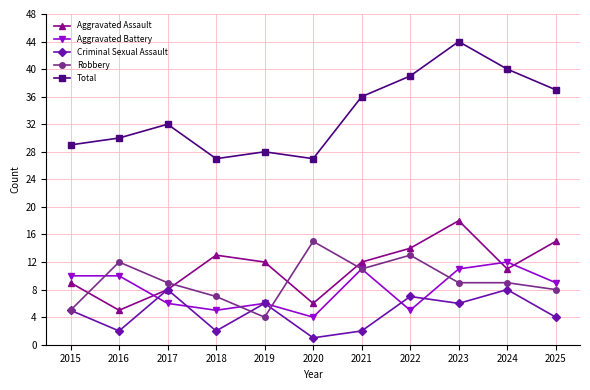

Which series has the largest total across all categories?

Total